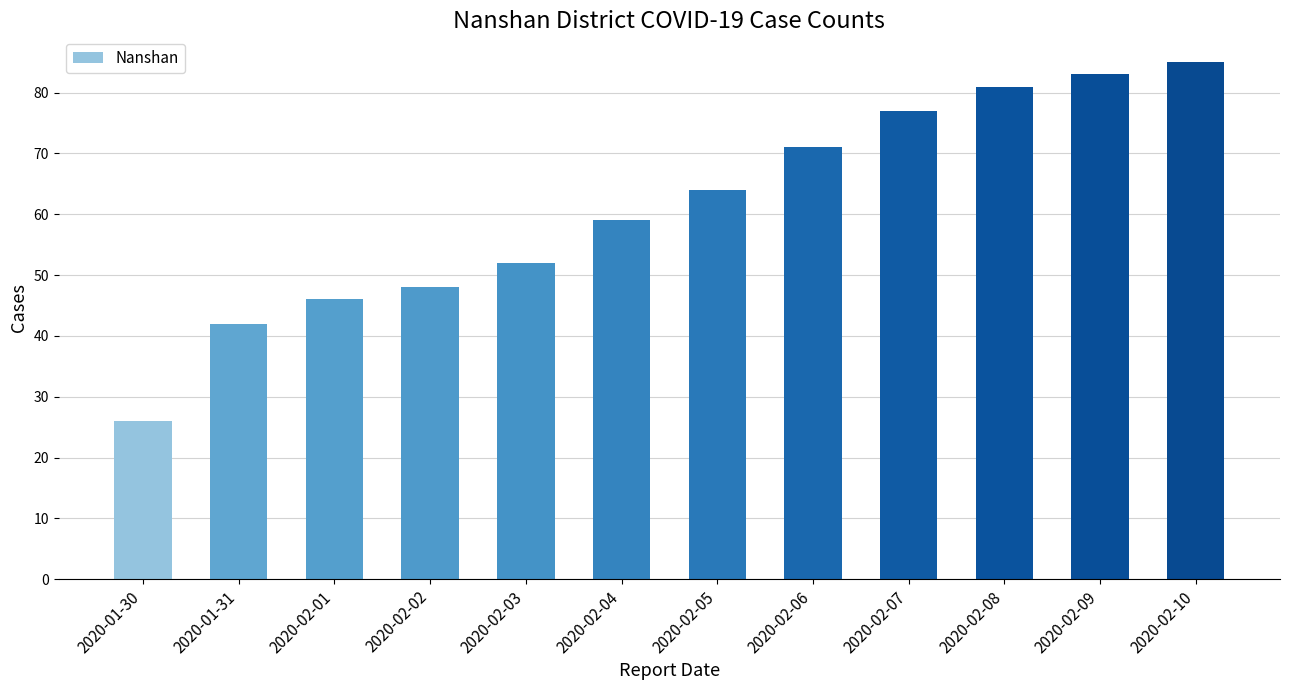

What is the label of the 1st bar from the right?

2020-02-10